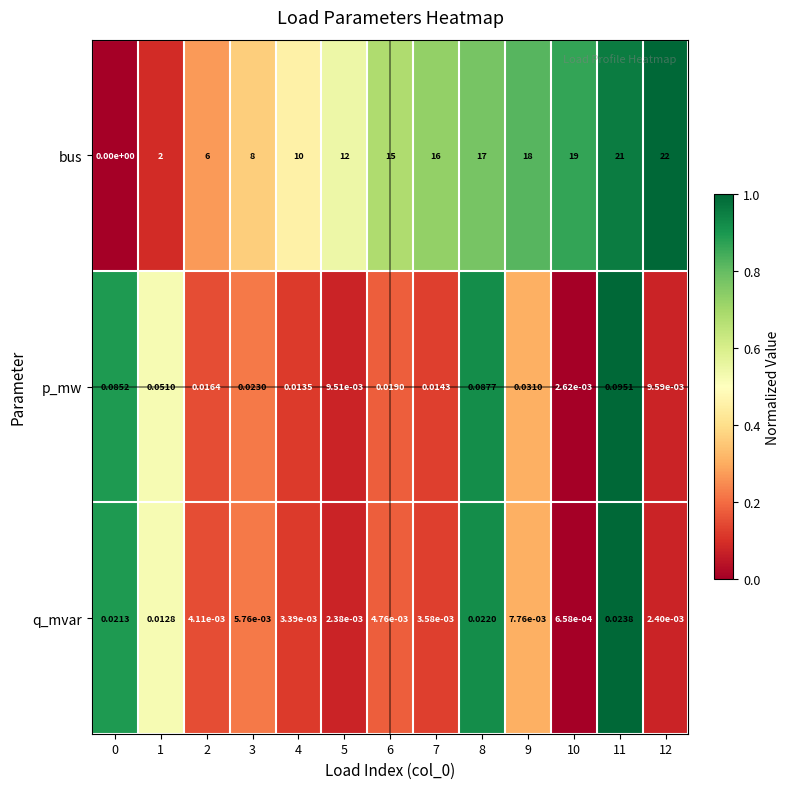

Rank the series at 3 from lowest to highest value.

q_mvar, p_mw, bus